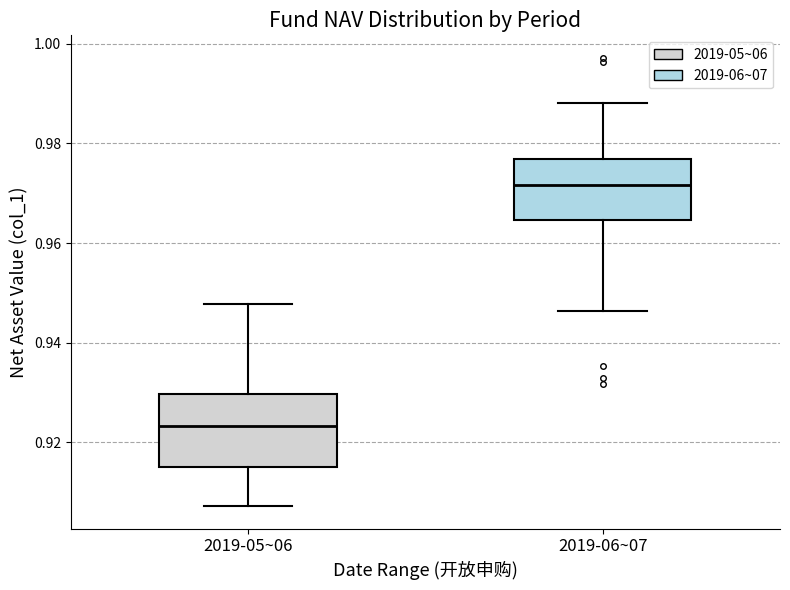

Which box's median line is the lowest?

2019-05~06